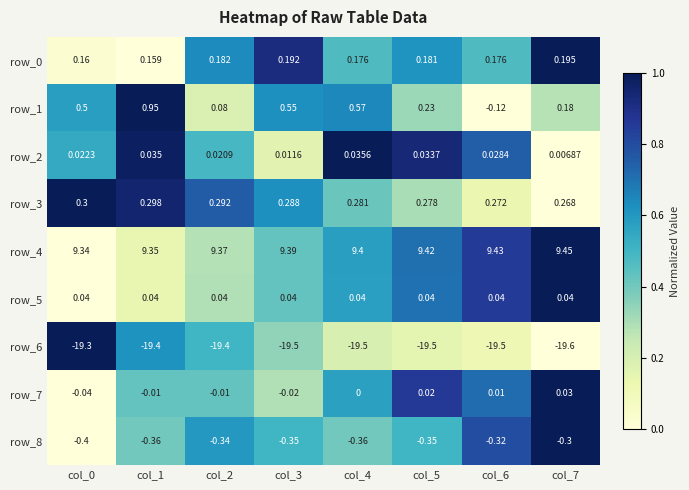

Is the value of row_1 at col_2 greater than the value of row_8 at col_6?

Yes